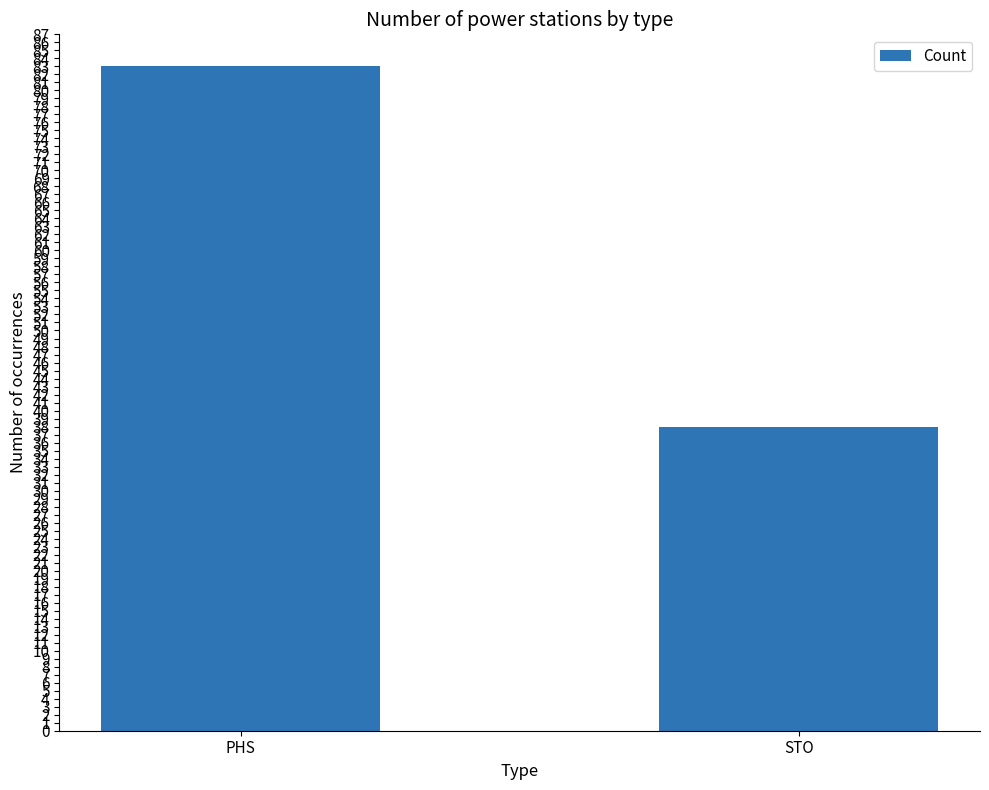

What is the value of the 2nd bar from the left?

38